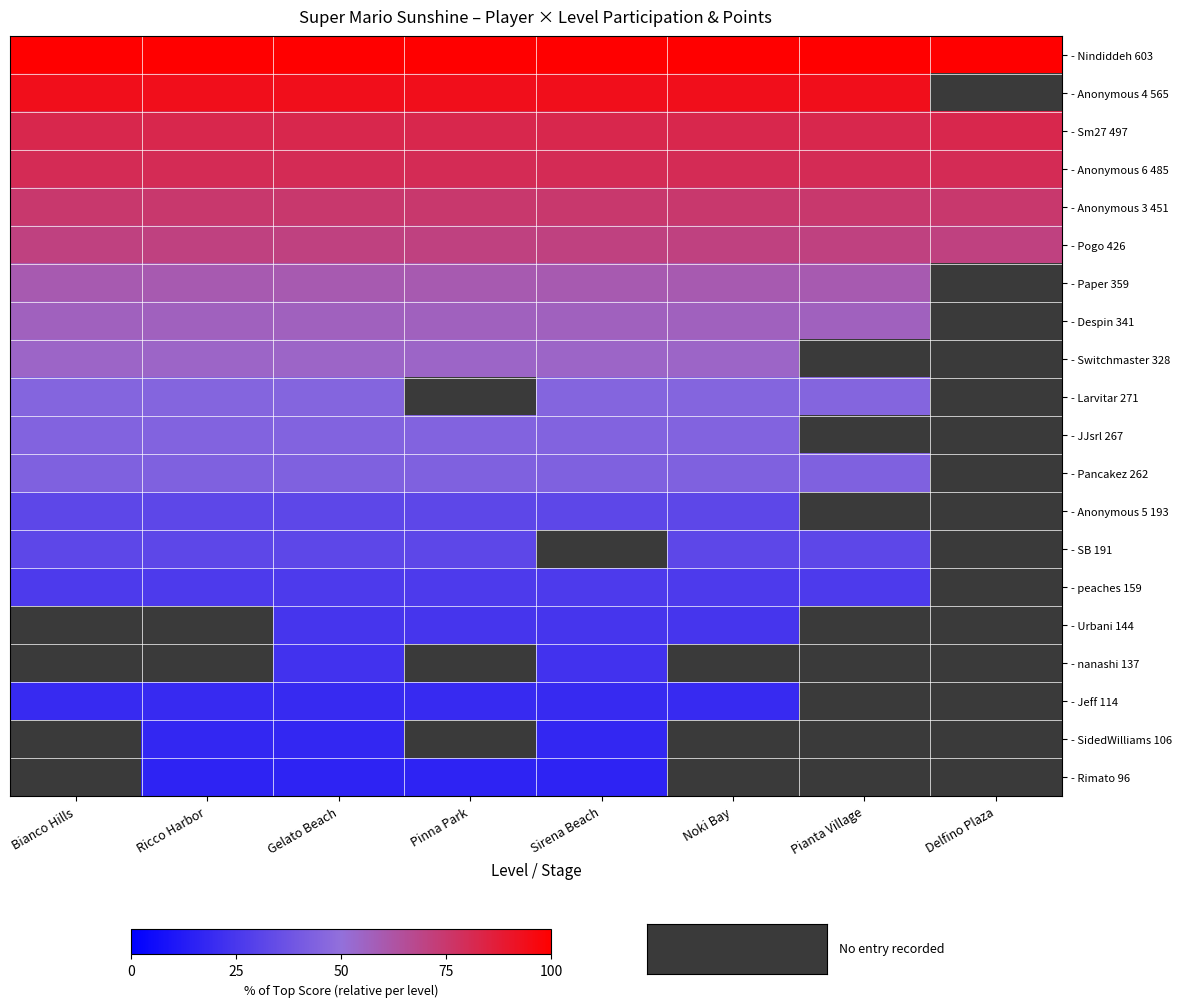

The - Rimato 96 series shows 0.7 at Pianta Village. True or false?

False